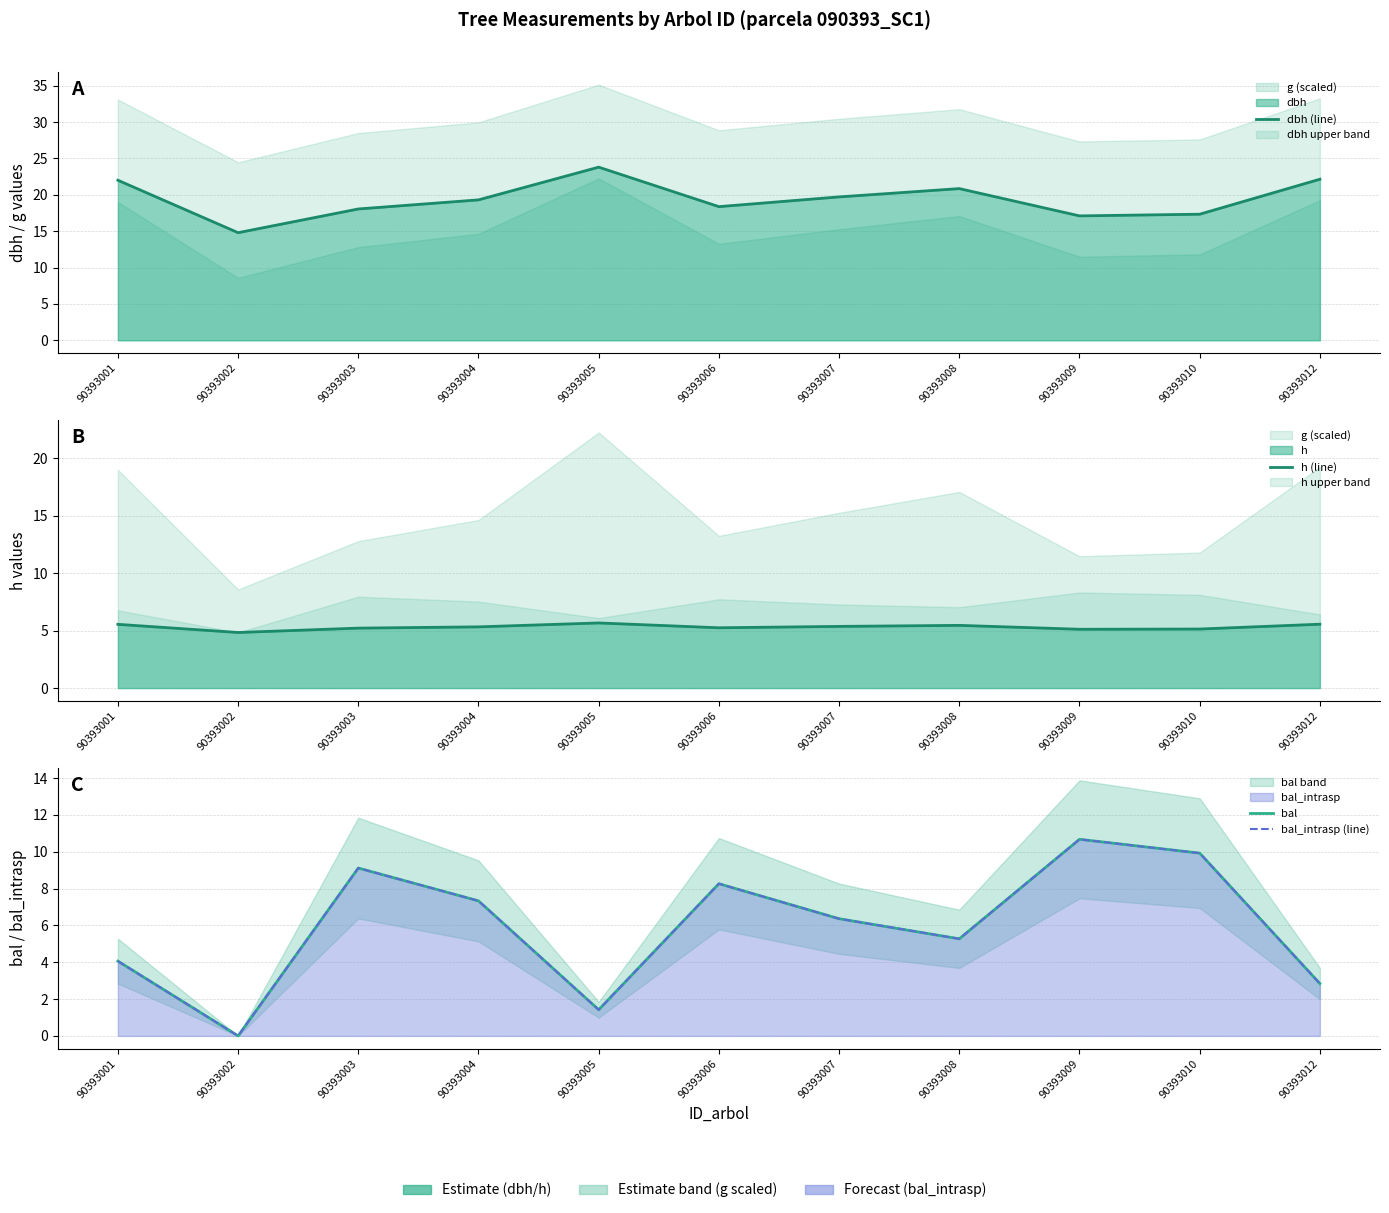

What is the difference between the maximum and second lowest values in the h (line) series?

0.5